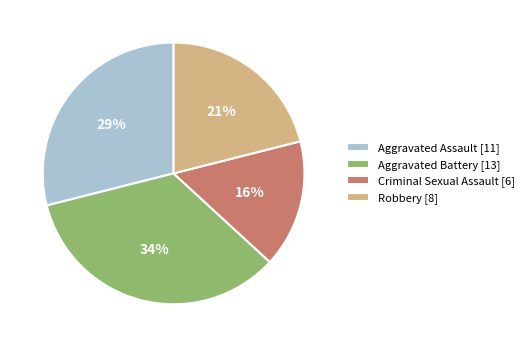

Which category has the smallest portion of the pie?

Criminal Sexual Assault